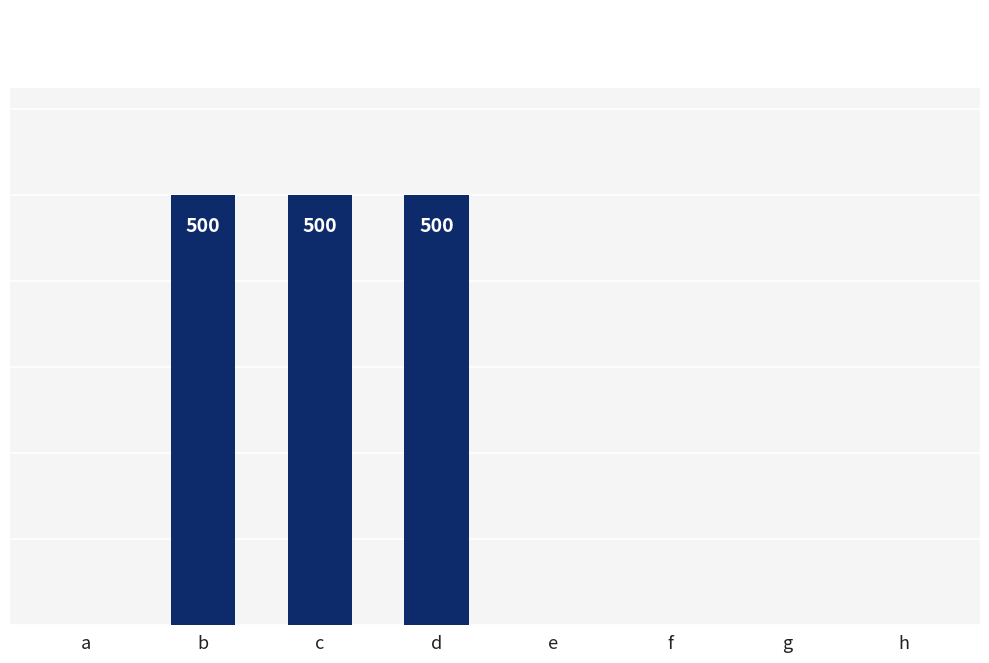

Which label corresponds to the largest value in the chart?

b